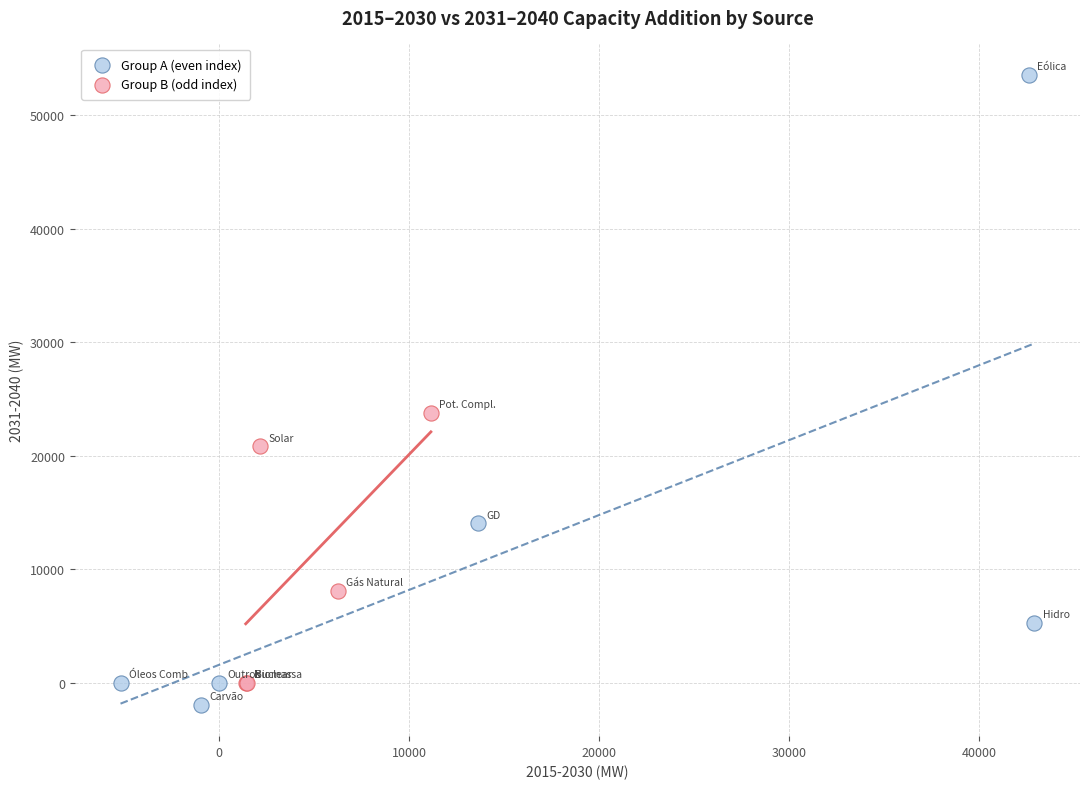

What are all the series names shown in the legend?

Group A (even index), Group B (odd index)